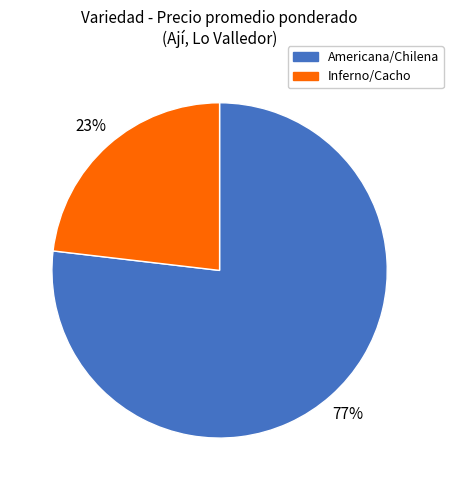

To the nearest percent, what is the average slice percentage?

50%